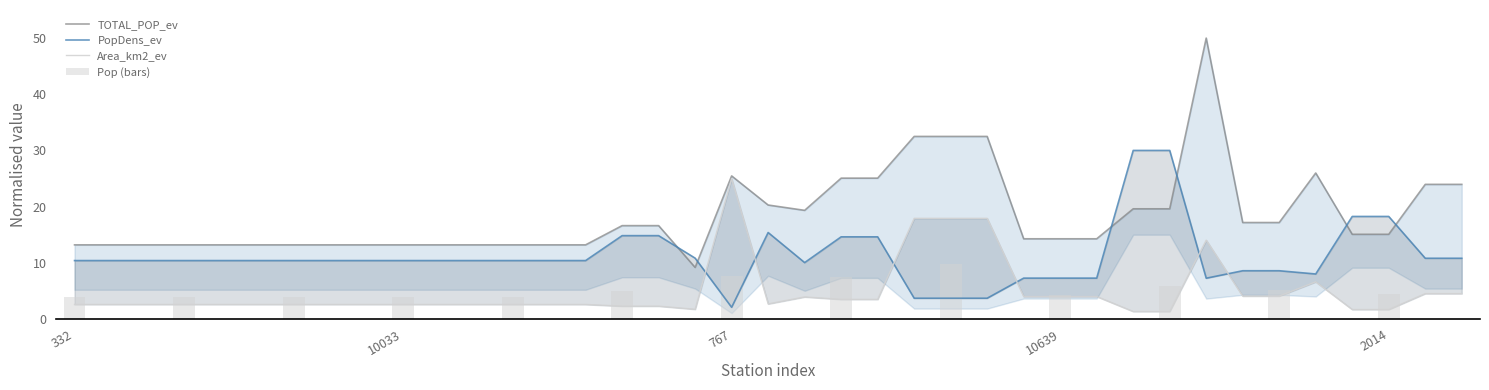

What is the difference between the PopDens_ev values at 698 and 1616?

7.4